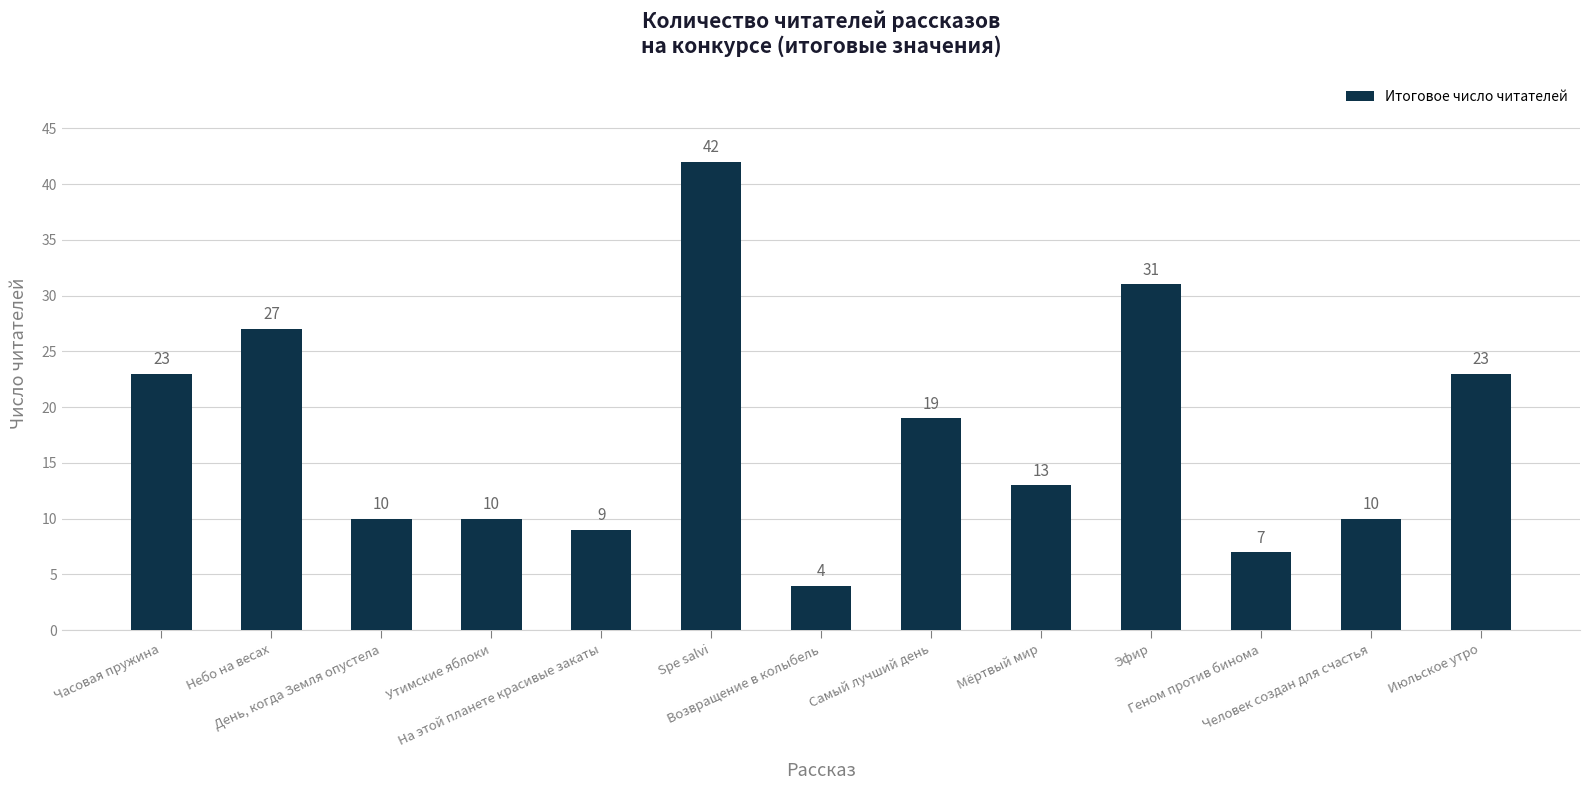

What is the label of the 8th bar from the left?

Самый лучший день